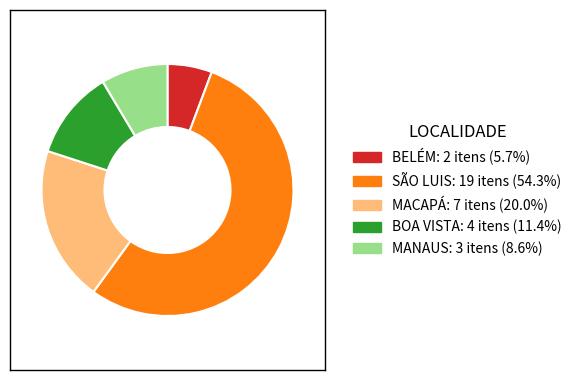

What is the largest slice in the pie chart?

SÃO LUIS